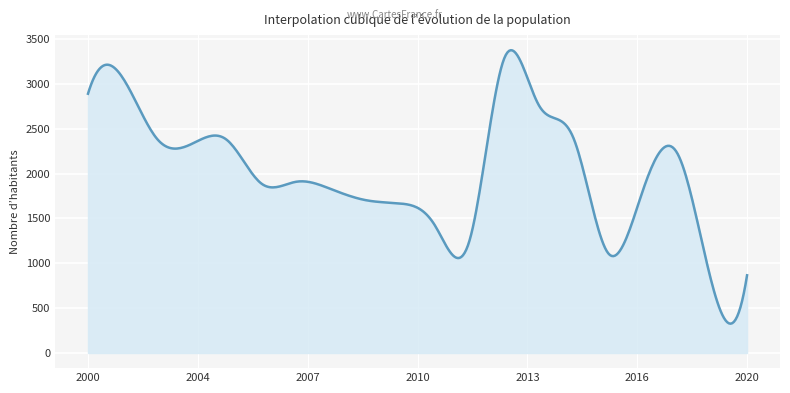

What is the smallest value displayed?

326.8